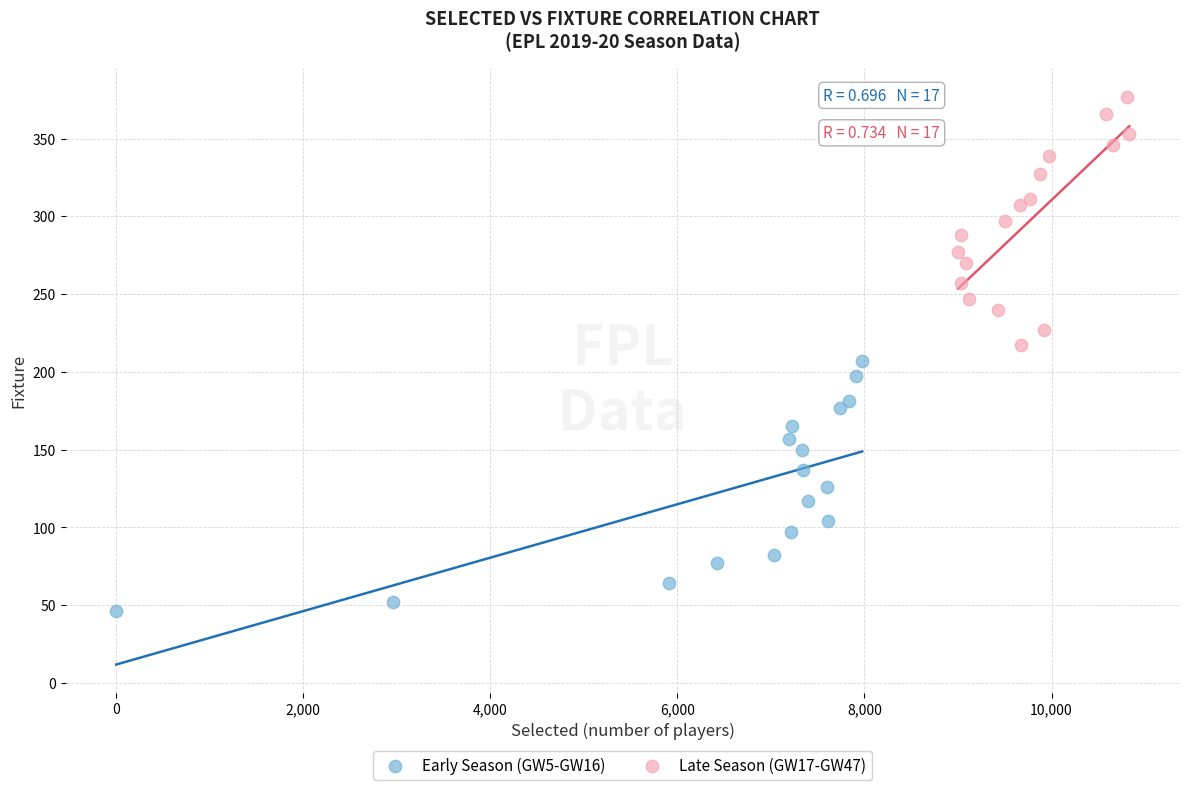

Which series reaches the maximum Y coordinate?

Late Season (GW17-GW47)